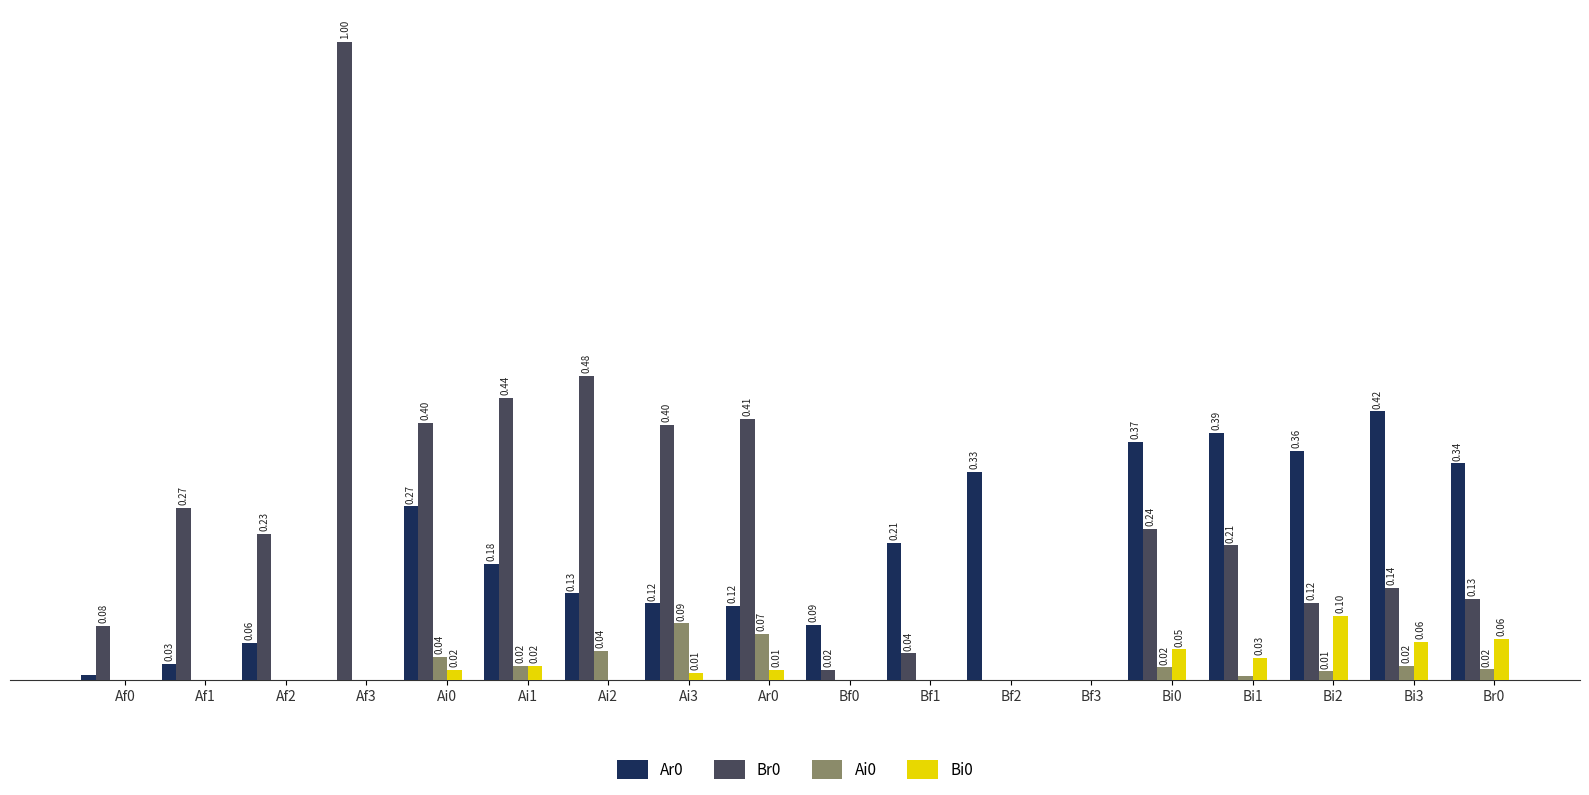

Does the chart contain stacked bars?

No